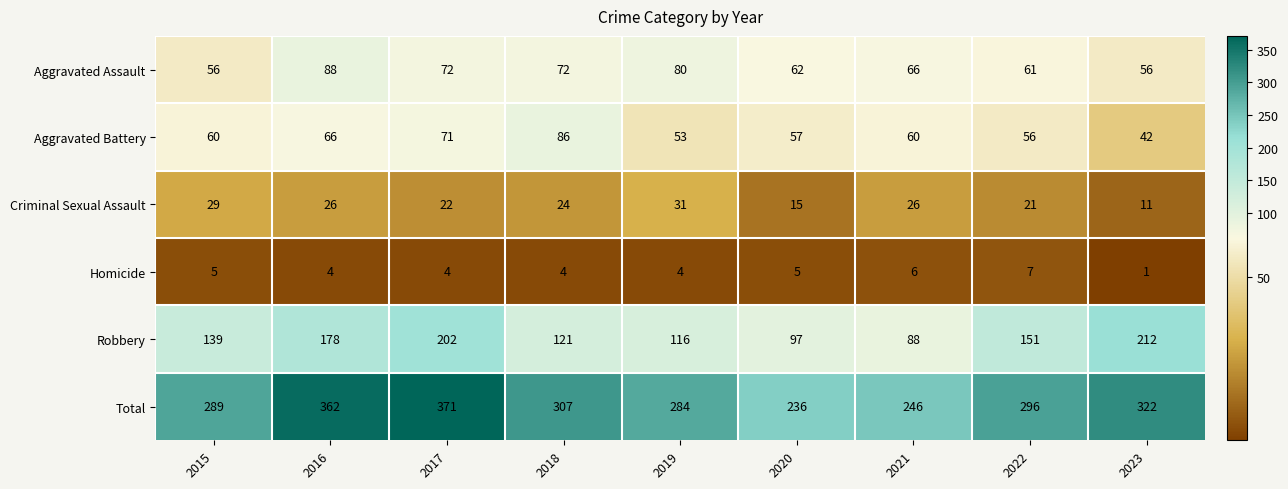

Which series has the widest spread of values?

Total